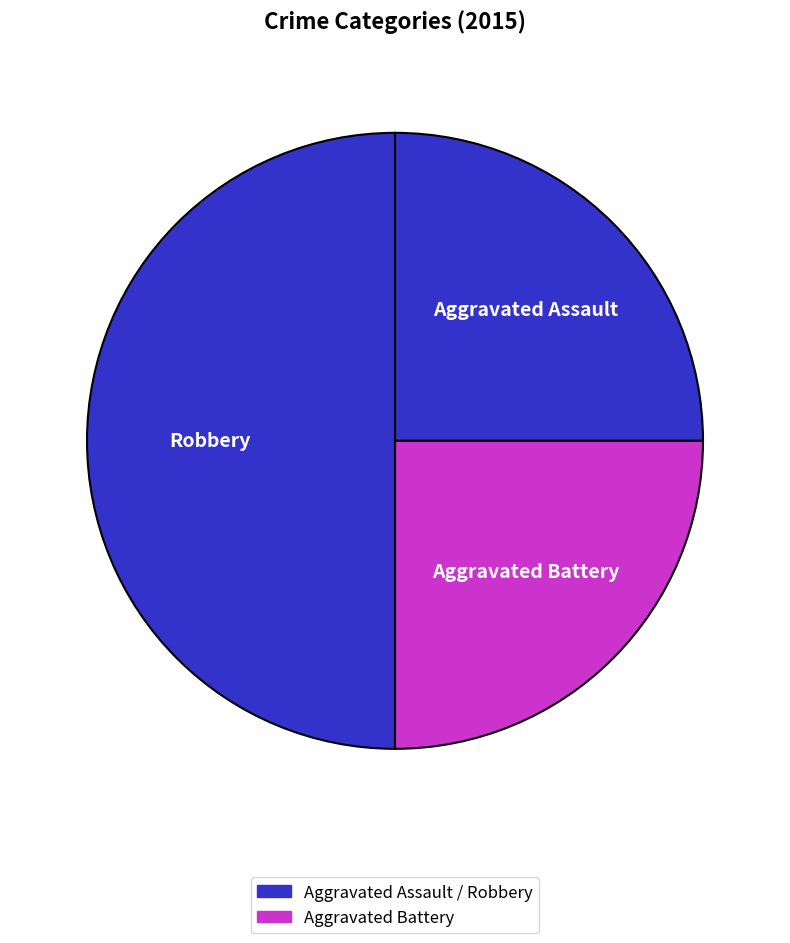

Does Aggravated Assault represent more than half of the total?

No